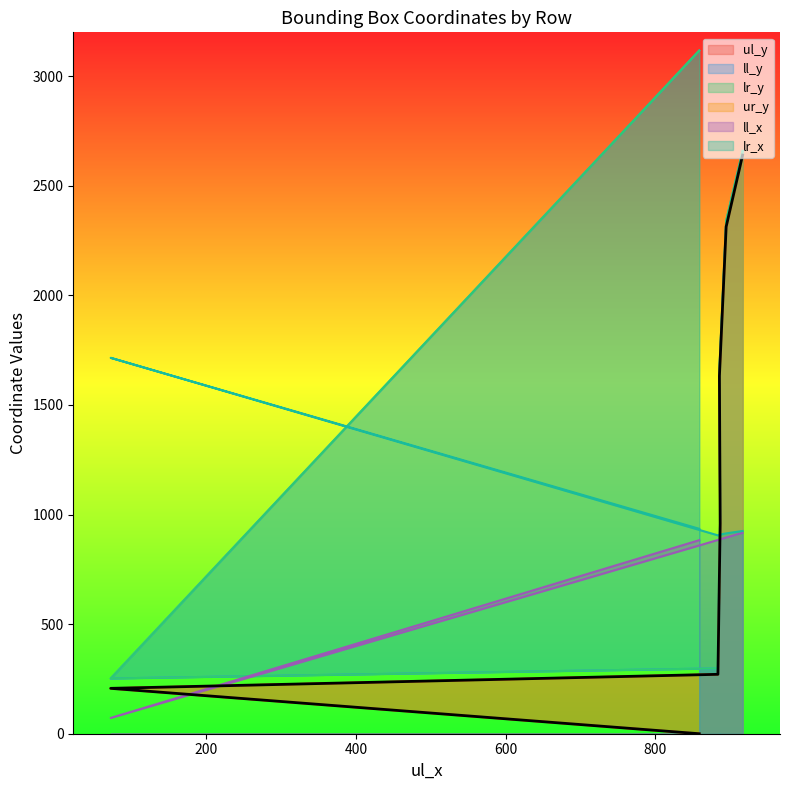

True or false: ll_y and lr_y cross at least once.

False